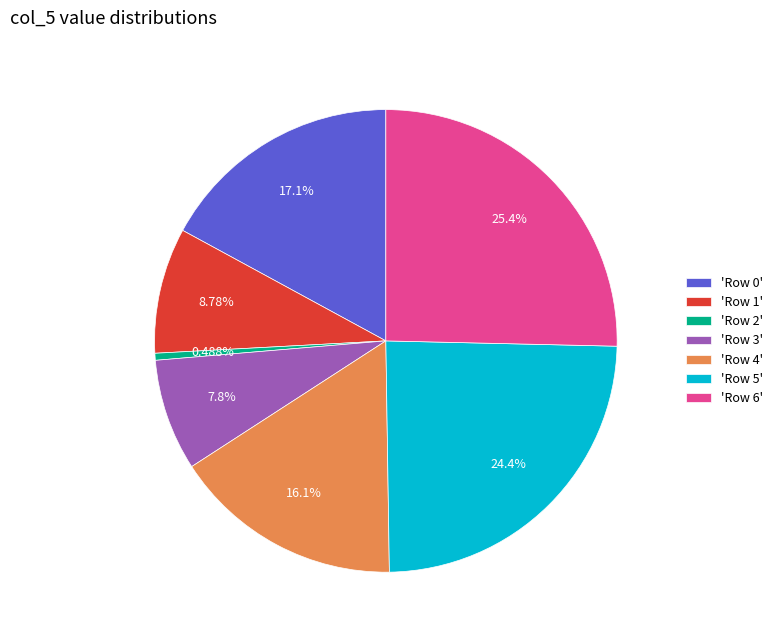

Which has a higher value, 'Row 3' or 'Row 1'?

'Row 1'